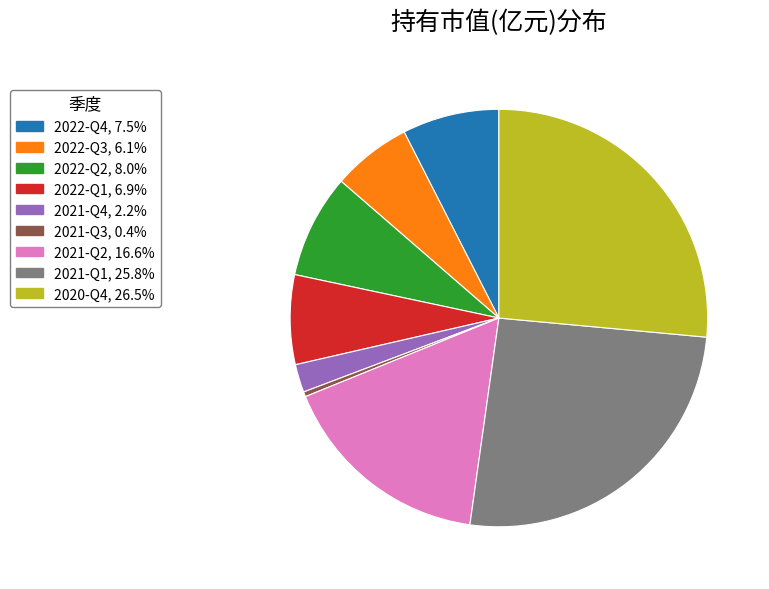

Count the number of slices in the pie.

9